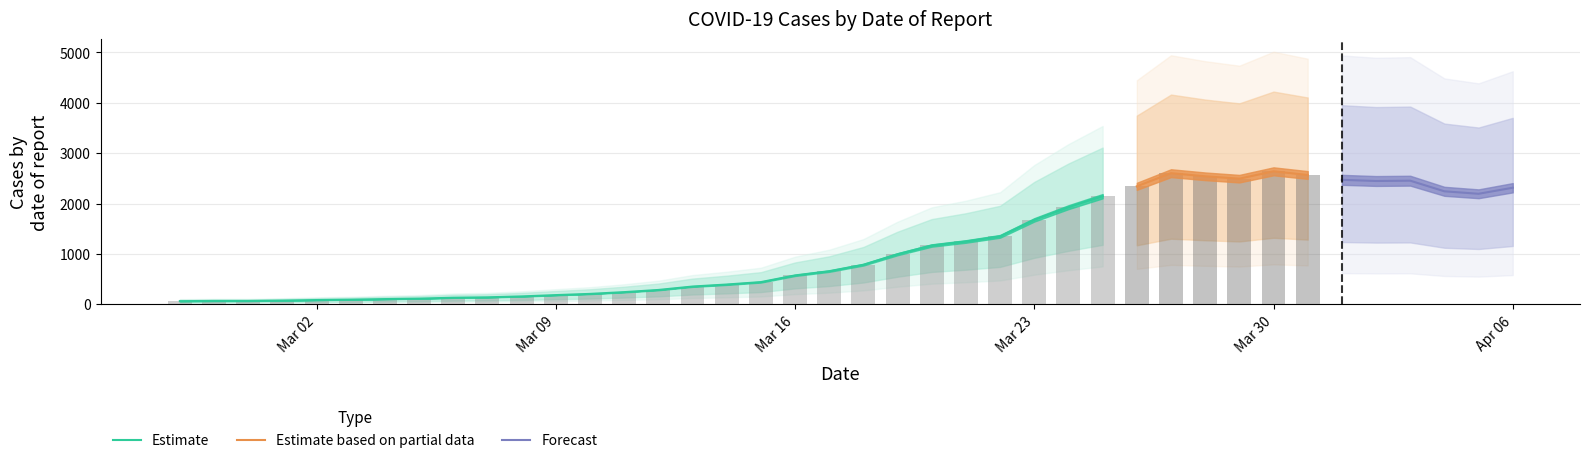

Reading left to right, what are all the values shown in this chart?

2020-02-27=61	2020-02-28=65	2020-02-29=65	2020-03-01=72	2020-03-02=83	2020-03-03=90	2020-03-04=102	2020-03-05=111	2020-03-06=129	2020-03-07=137	2020-03-08=155	2020-03-09=181	2020-03-10=205	2020-03-11=240	2020-03-12=283	2020-03-13=351	2020-03-14=391	2020-03-15=439	2020-03-16=572	2020-03-17=656	2020-03-18=784	2020-03-19=993	2020-03-20=1166	2020-03-21=1246	2020-03-22=1348	2020-03-23=1675	2020-03-24=1927	2020-03-25=2145	2020-03-26=2341	2020-03-27=2602	2020-03-28=2540	2020-03-29=2493	2020-03-30=2639	2020-03-31=2566	2020-04-01=2470	2020-04-02=2447	2020-04-03=2453	2020-04-04=2242	2020-04-05=2193	2020-04-06=2313